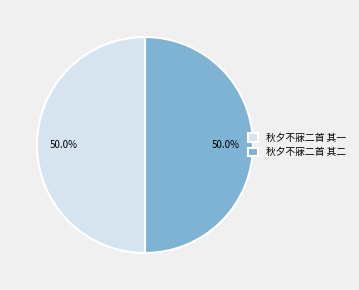

Approximately how many times larger is the value at 秋夕不寐二首 其二 compared to 秋夕不寐二首 其一?

1.0